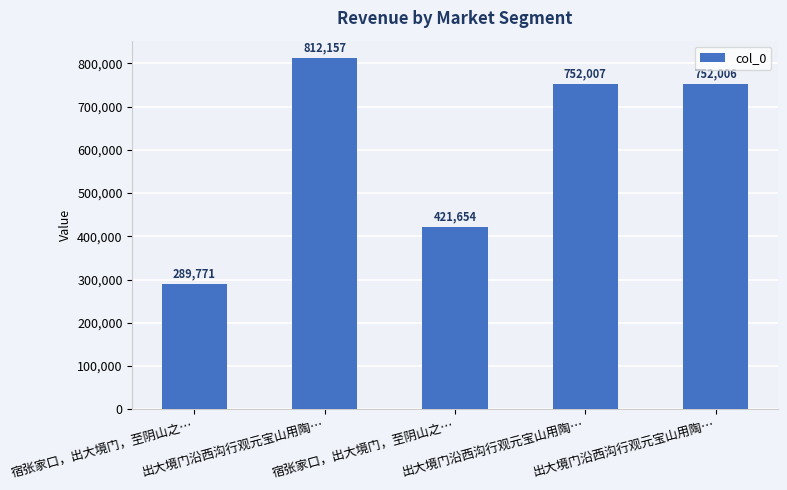

How many bars are there in total?

5